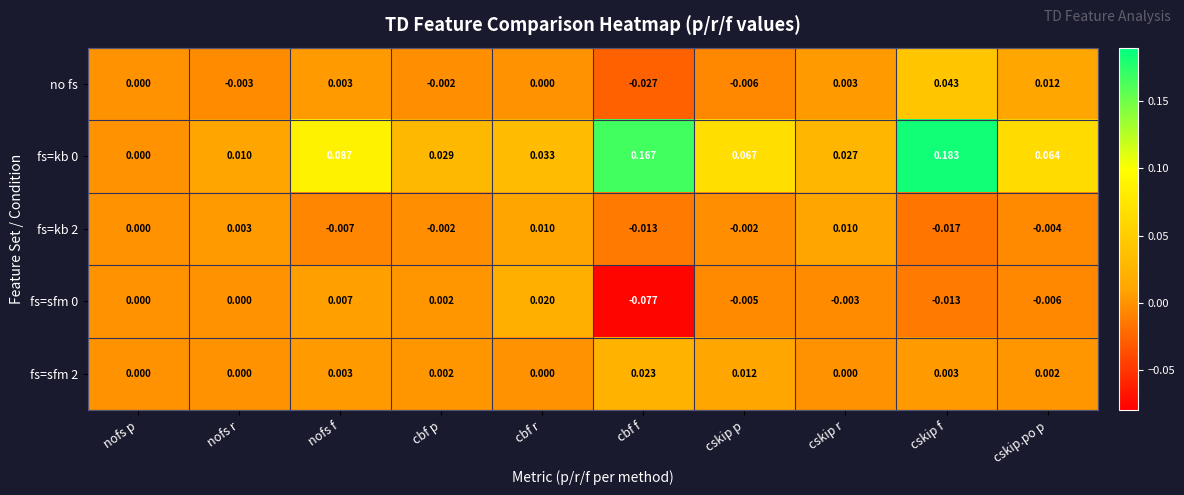

At which category is the sum across all series the highest?

cskip f